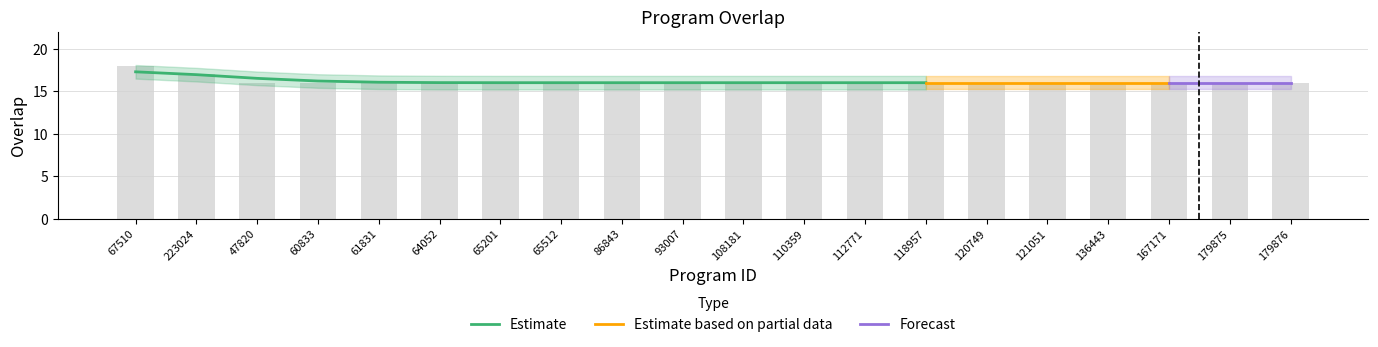

How many values are between 16 and 17?

19